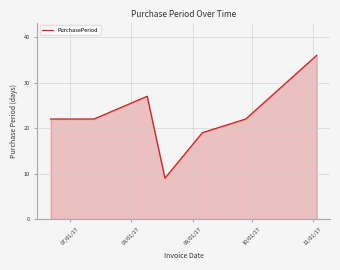

What is the average value?

22